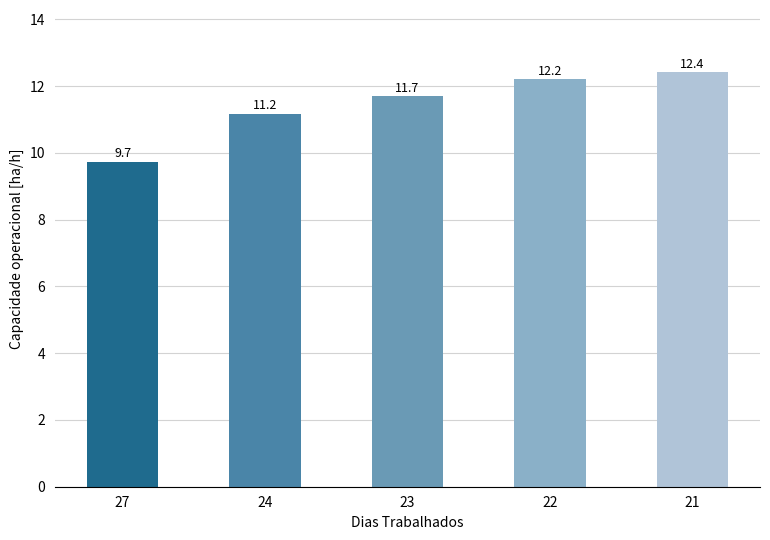

List the labels in order of value, largest first.

21, 22, 23, 24, 27